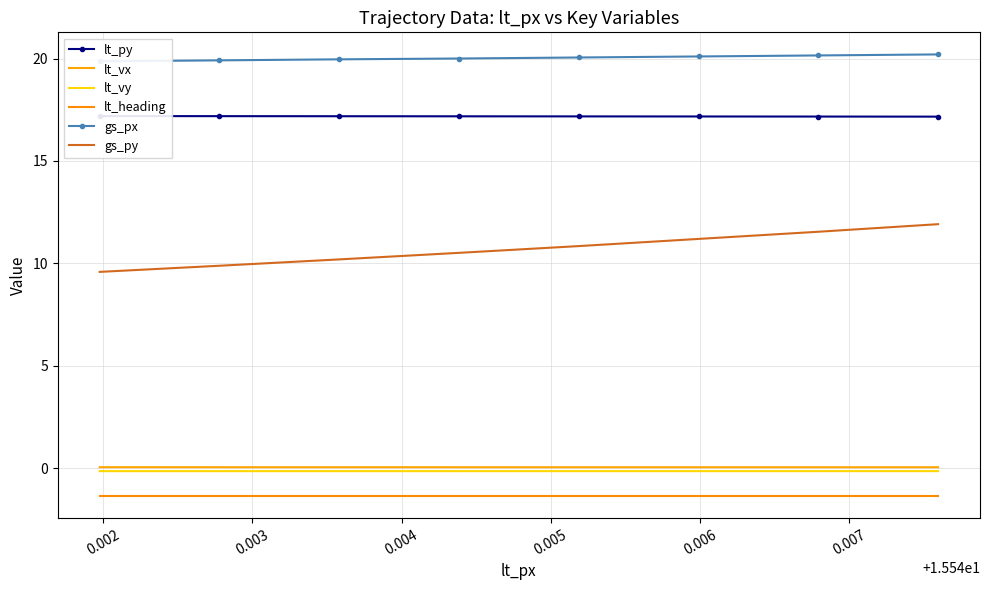

The lt_heading series shows -0.8 at 0.006. True or false?

False